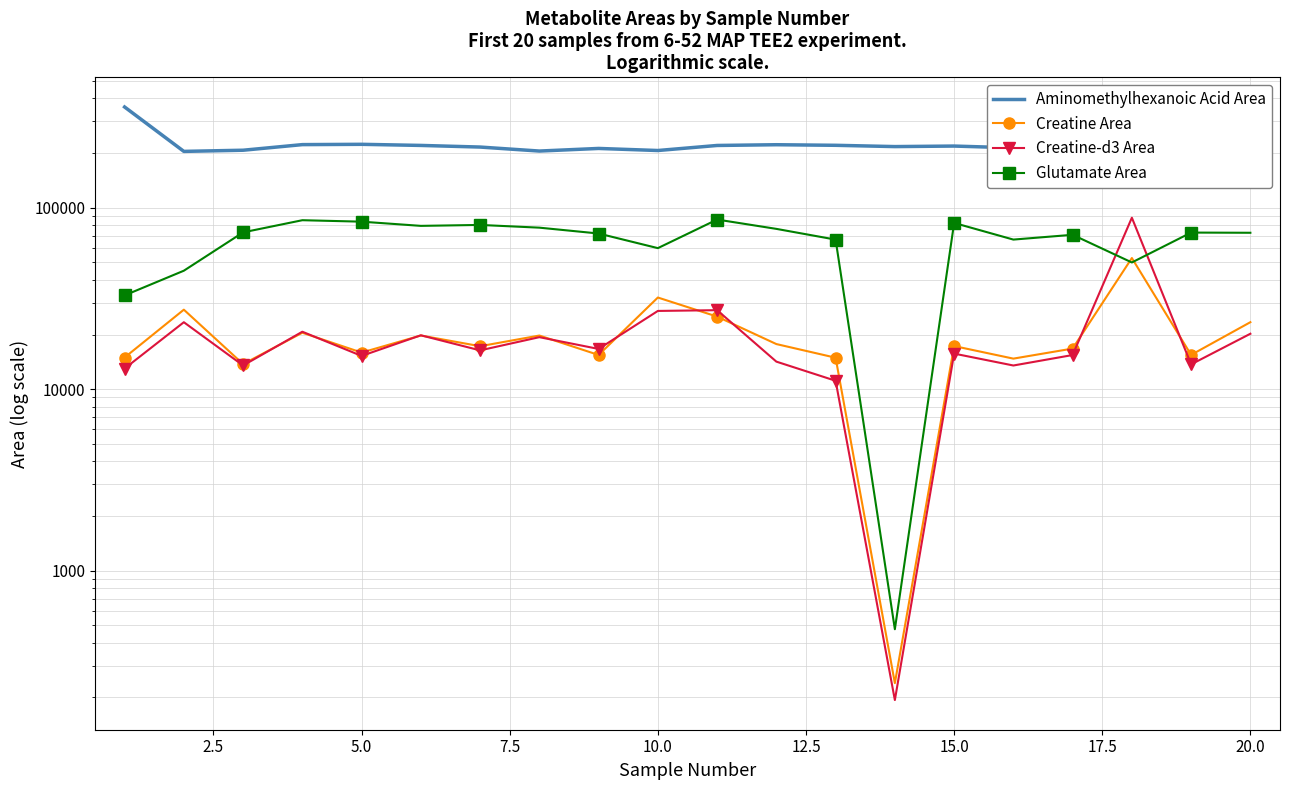

Which category has the highest value in the Glutamate Area series?

10